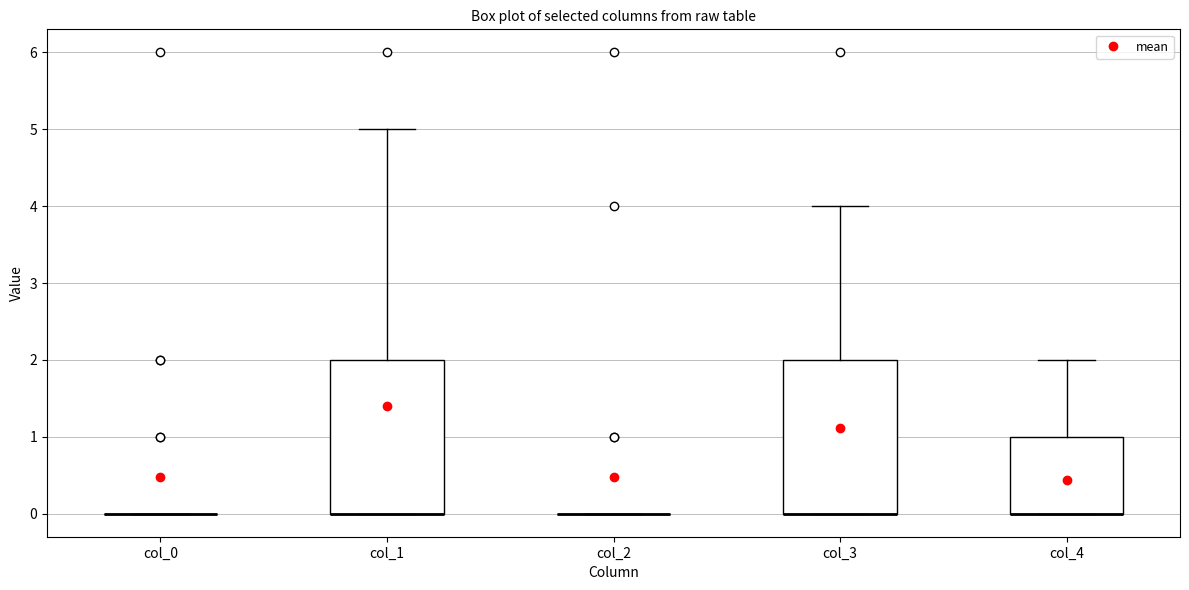

Where is the upper edge of the box for col_3 on the y-axis? The values are not printed on the chart, so give them approximately, as read against the axis.

2